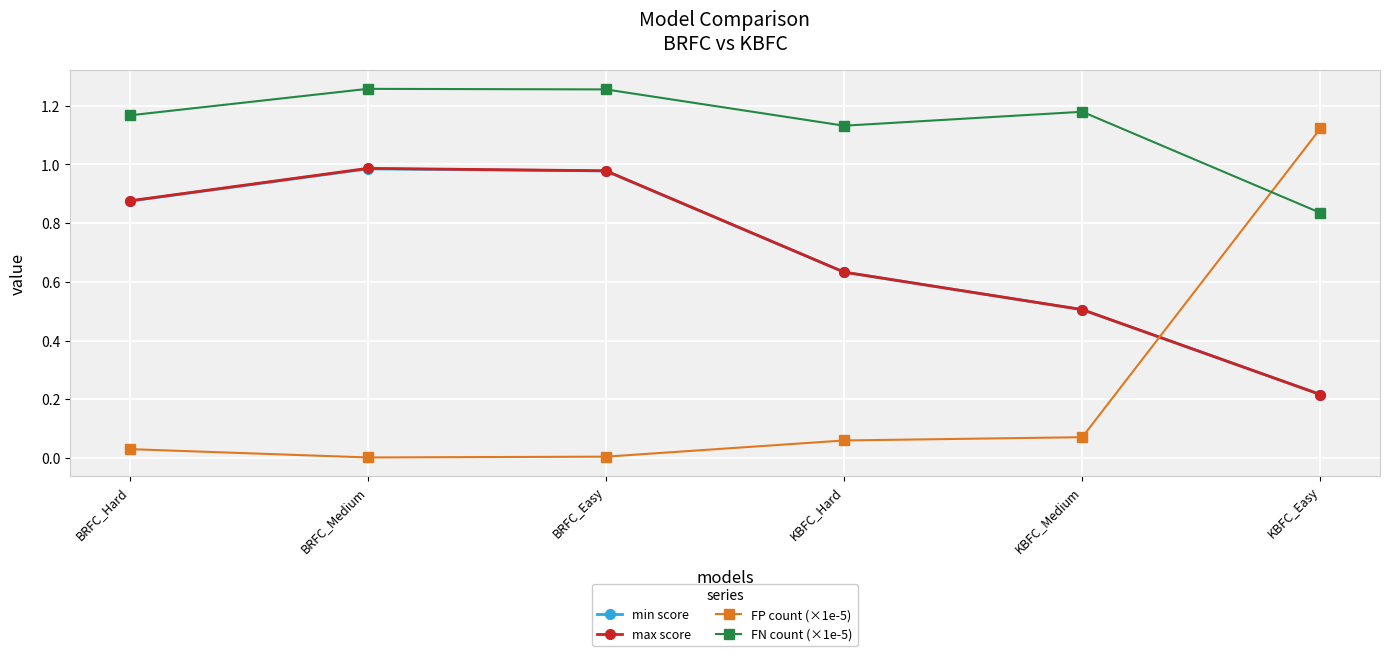

Which series has the largest range (max minus min)?

FP count (×1e-5)